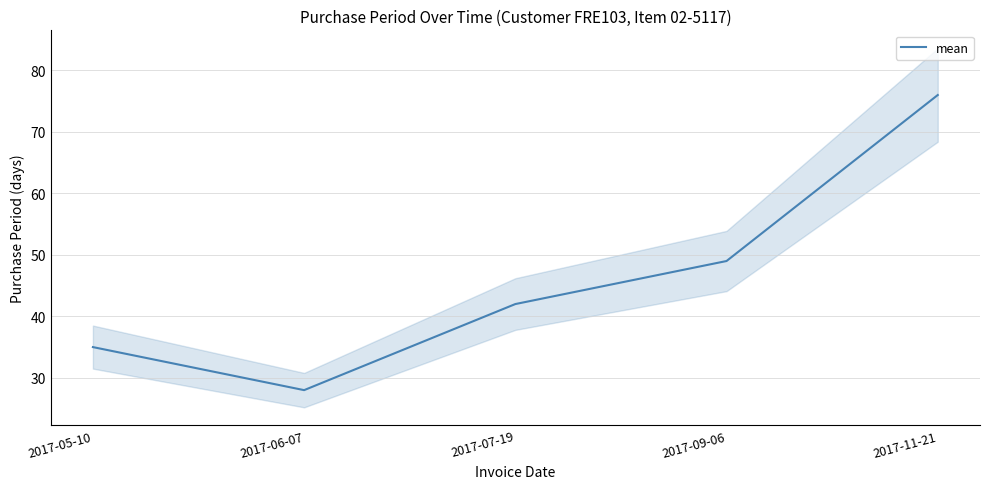

Rank the categories by value from highest to lowest.

2017-11-21, 2017-09-06, 2017-07-19, 2017-05-10, 2017-06-07